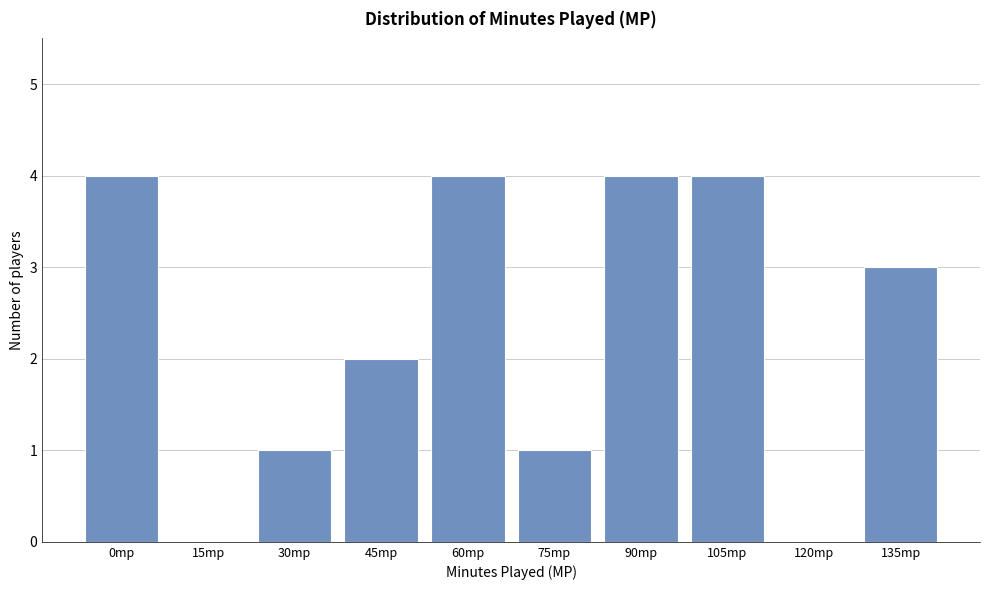

Reading right to left, extract all data points from this chart.

135mp=3	120mp=0	105mp=4	90mp=4	75mp=1	60mp=4	45mp=2	30mp=1	15mp=0	0mp=4